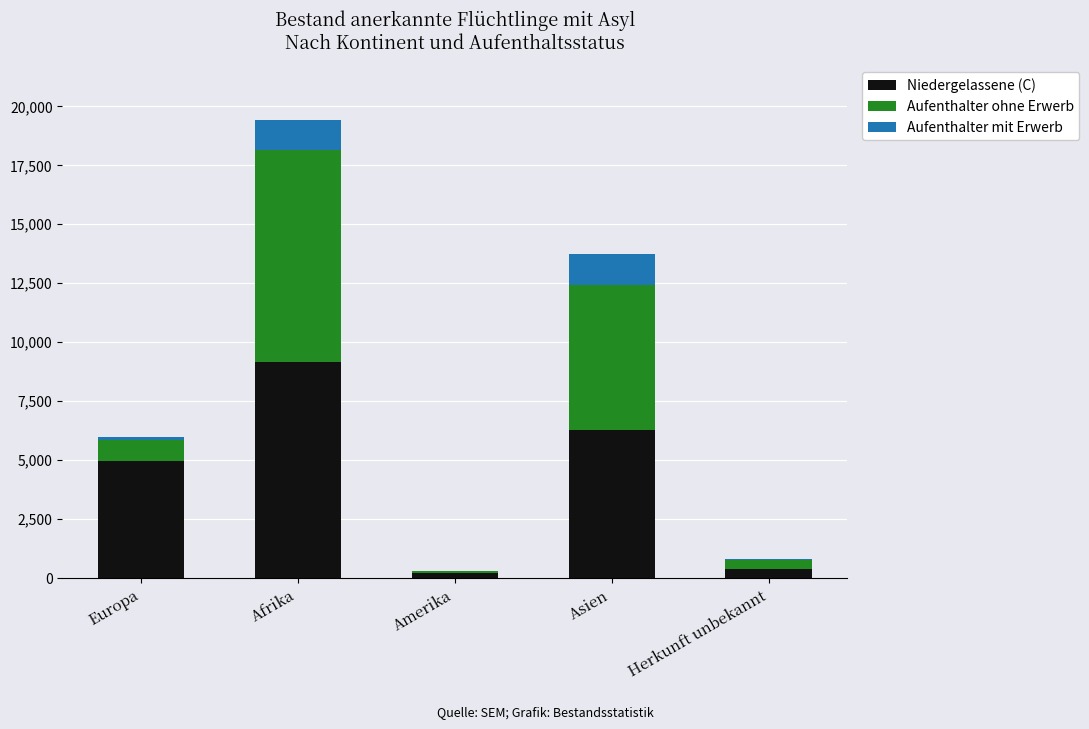

At which label is Niedergelassene (C) closest to 4694?

Europa